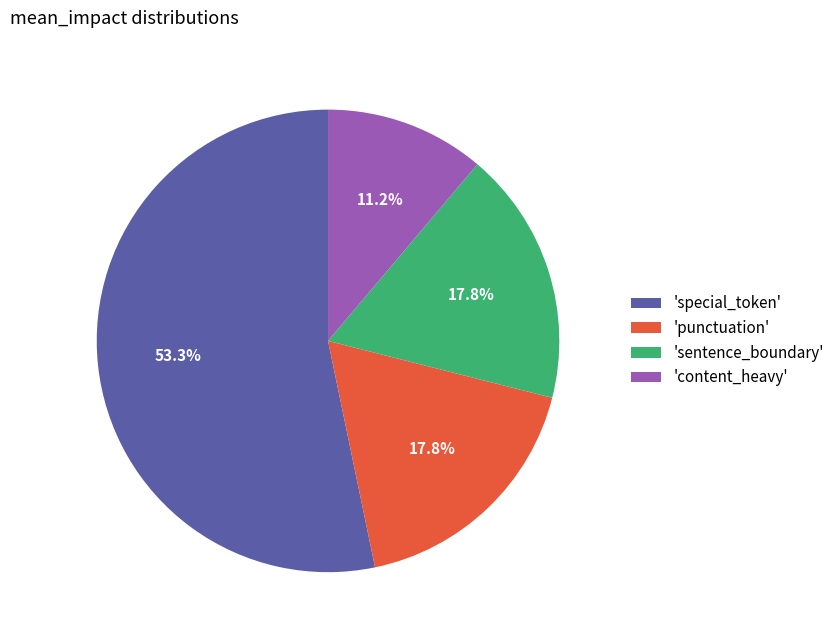

To the nearest percent, what is the difference between the largest and smallest slice percentages?

42%